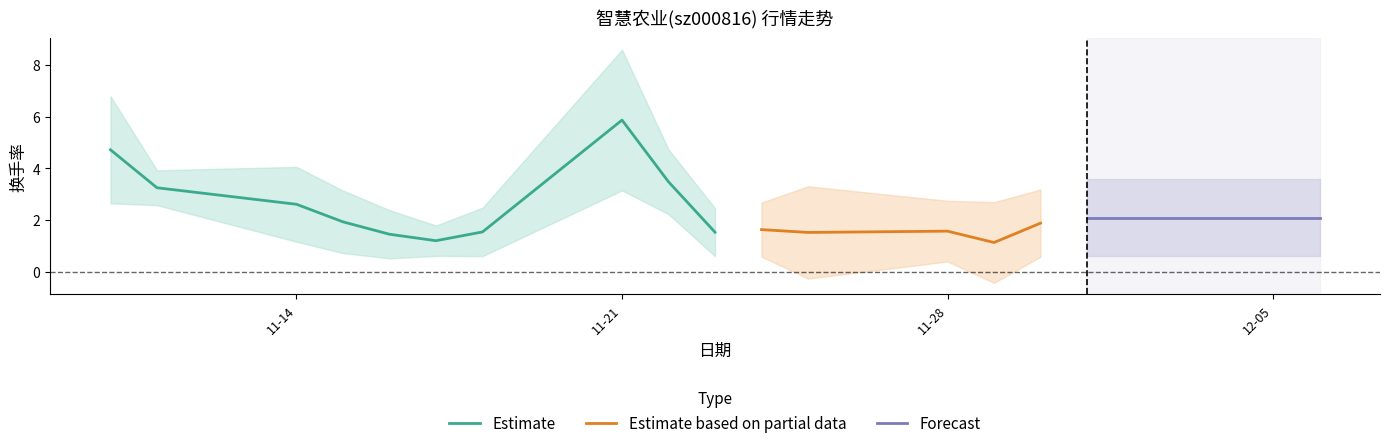

The value of Estimate at 11-14 is 3.9. True or false?

False